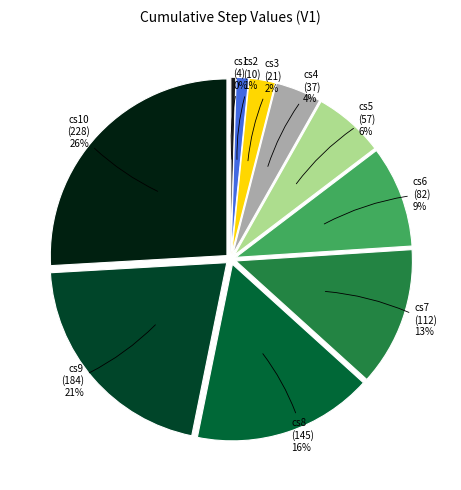

Does any single category account for the majority?

No